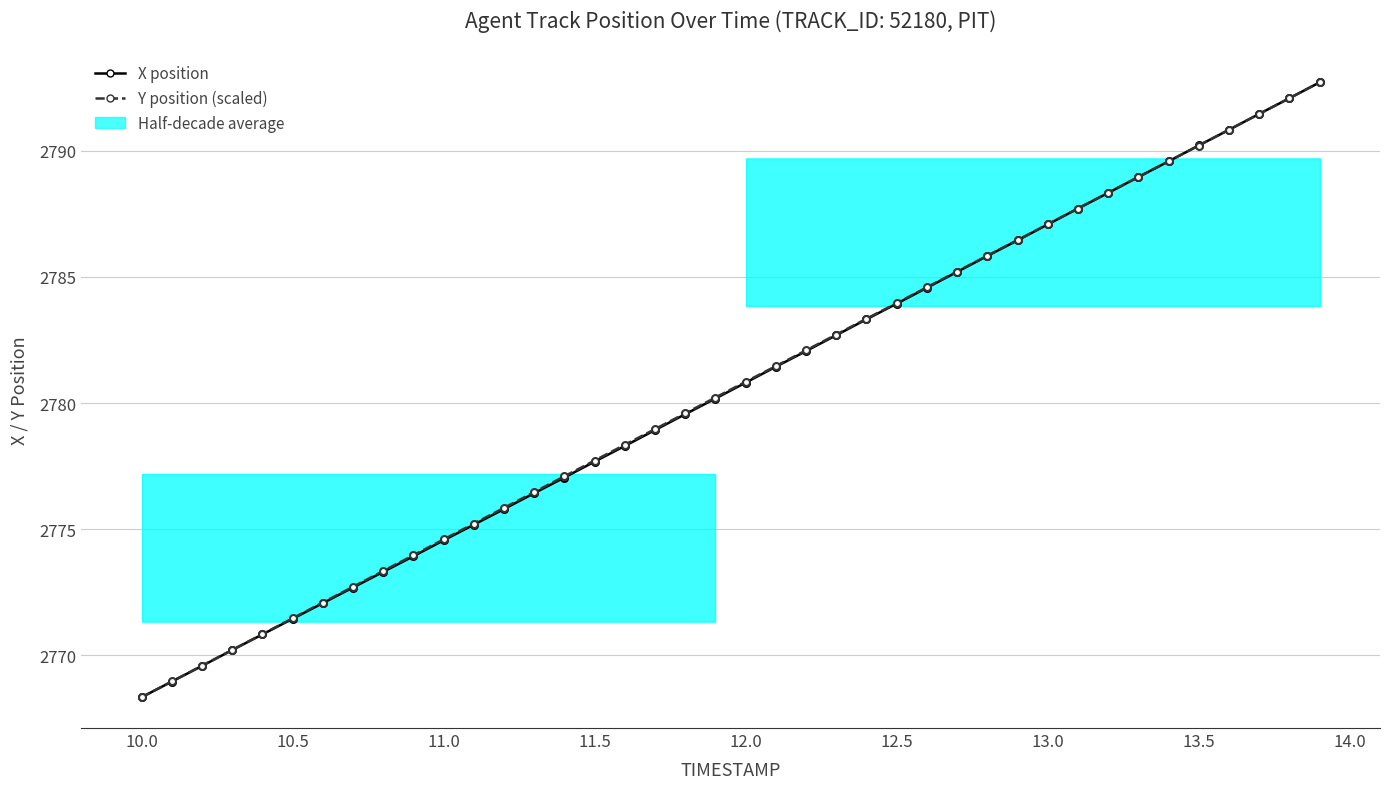

True or false: Y position (scaled) has more than 1 interior local peaks.

False